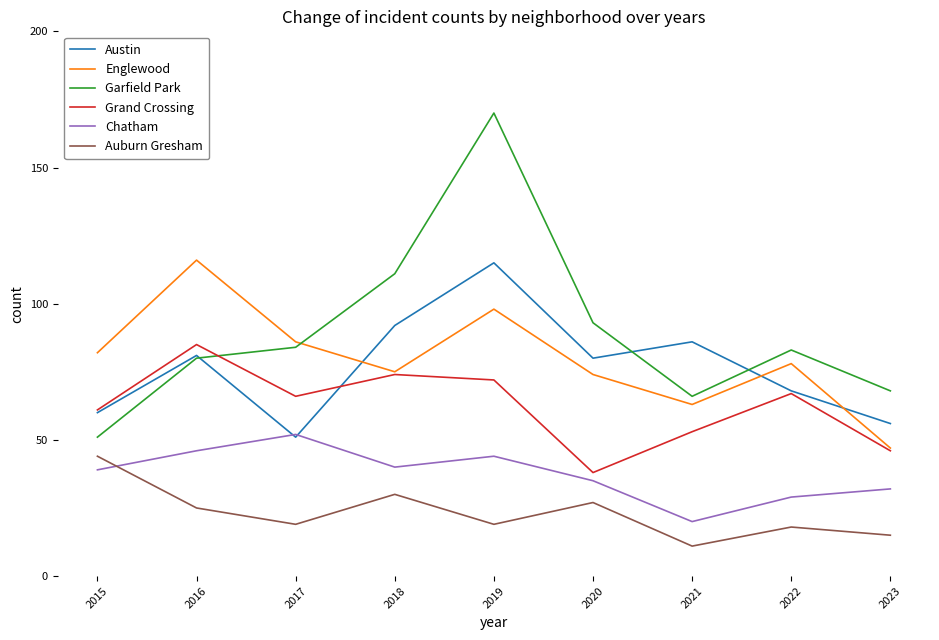

True or false: Chatham and Grand Crossing intersect in this chart.

False